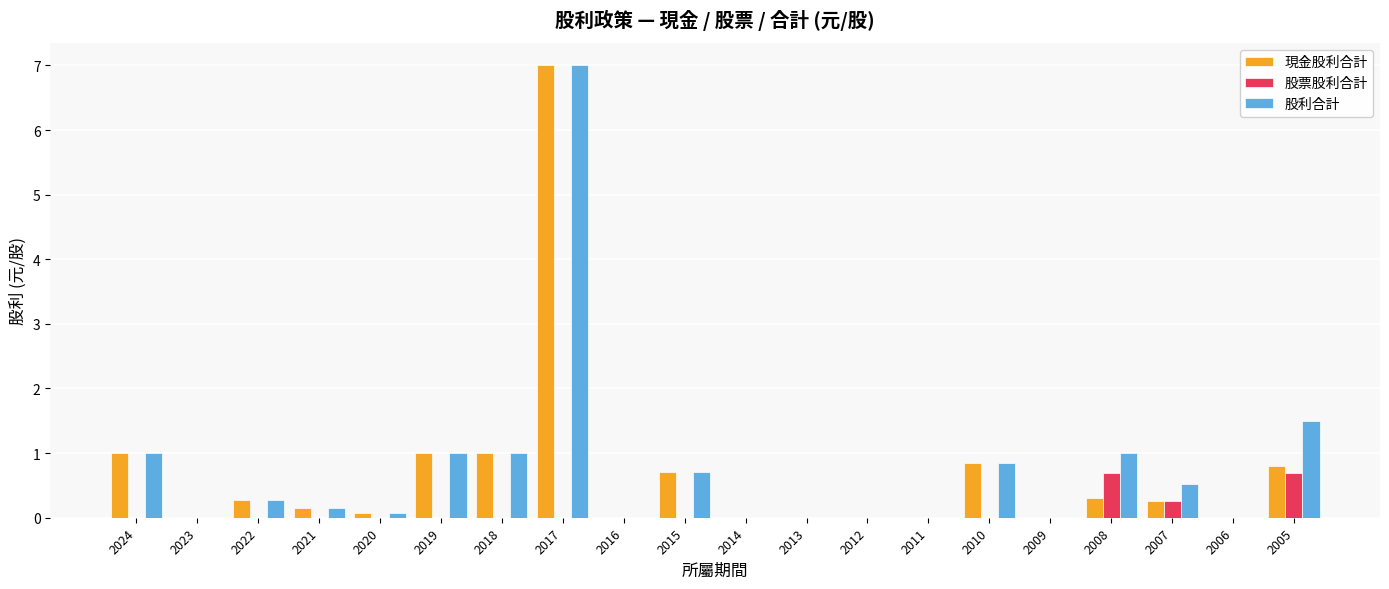

Count the number of data series in this chart.

3